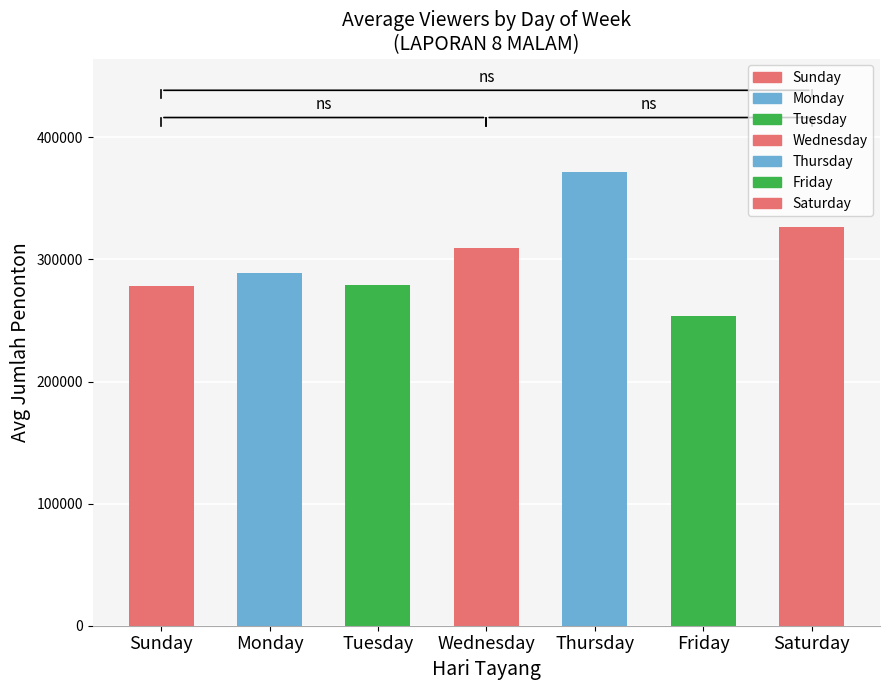

What is the ratio of the value at Tuesday to the value at Wednesday?

0.9